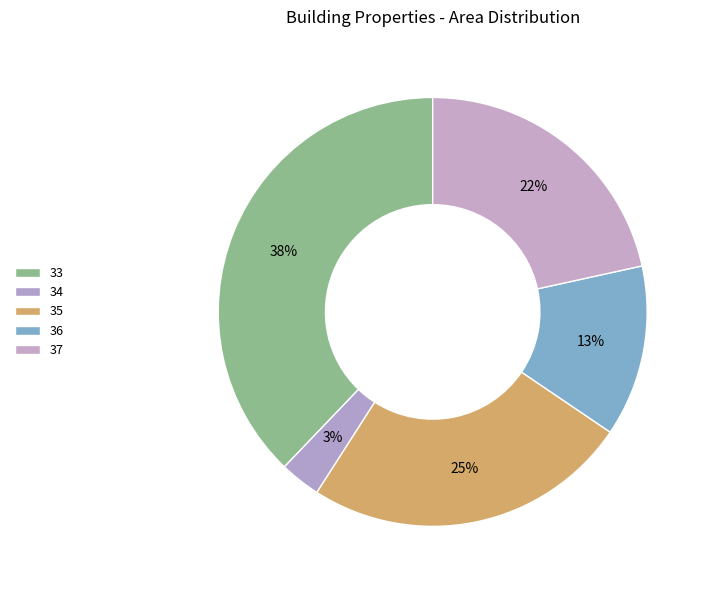

Does any single category account for the majority?

No